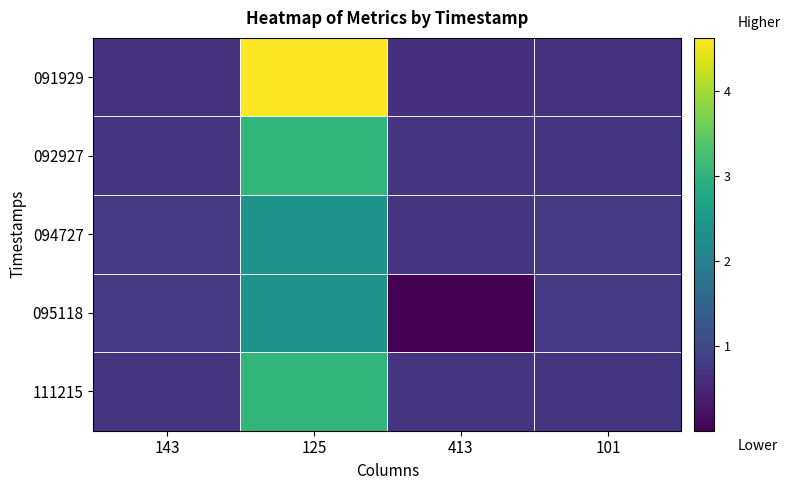

Reading left to right, list all the values displayed in this chart.

091929: 143=0.7	125=4.6	413=0.6	101=0.7
092927: 143=0.7	125=3.0	413=0.7	101=0.7
094727: 143=0.8	125=2.4	413=0.7	101=0.8
095118: 143=0.8	125=2.4	413=0.0	101=0.8
111215: 143=0.7	125=3.0	413=0.7	101=0.7